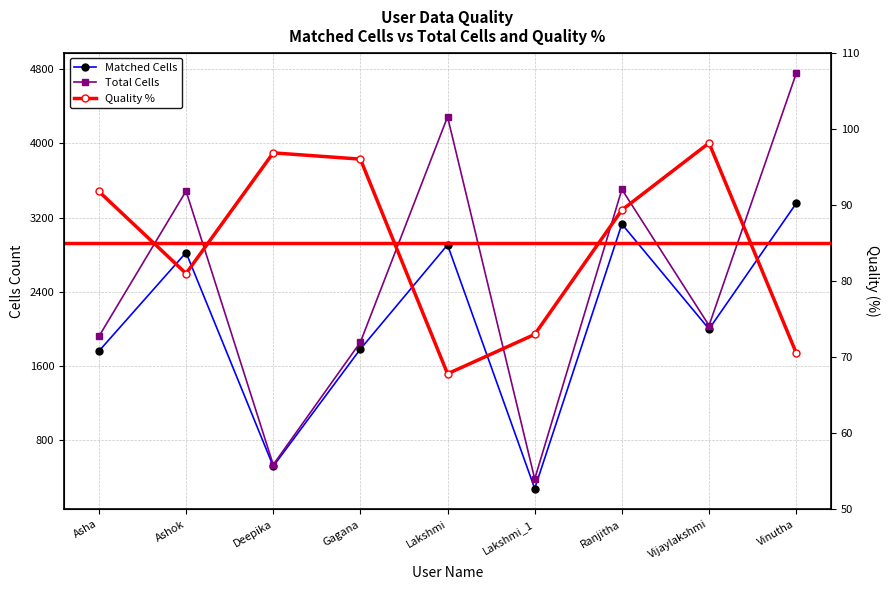

What is the difference between the maximum and minimum values in the Quality % series?

30.3